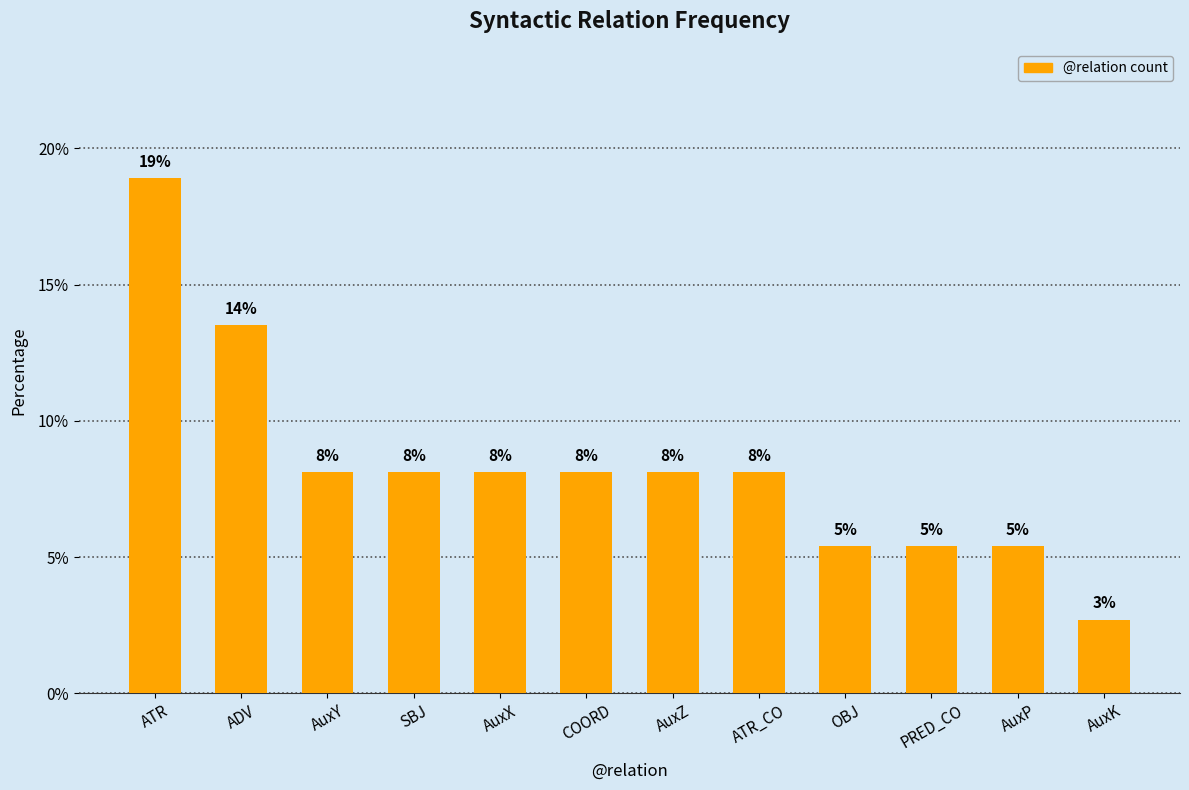

Which label corresponds to the largest value in the chart?

ATR